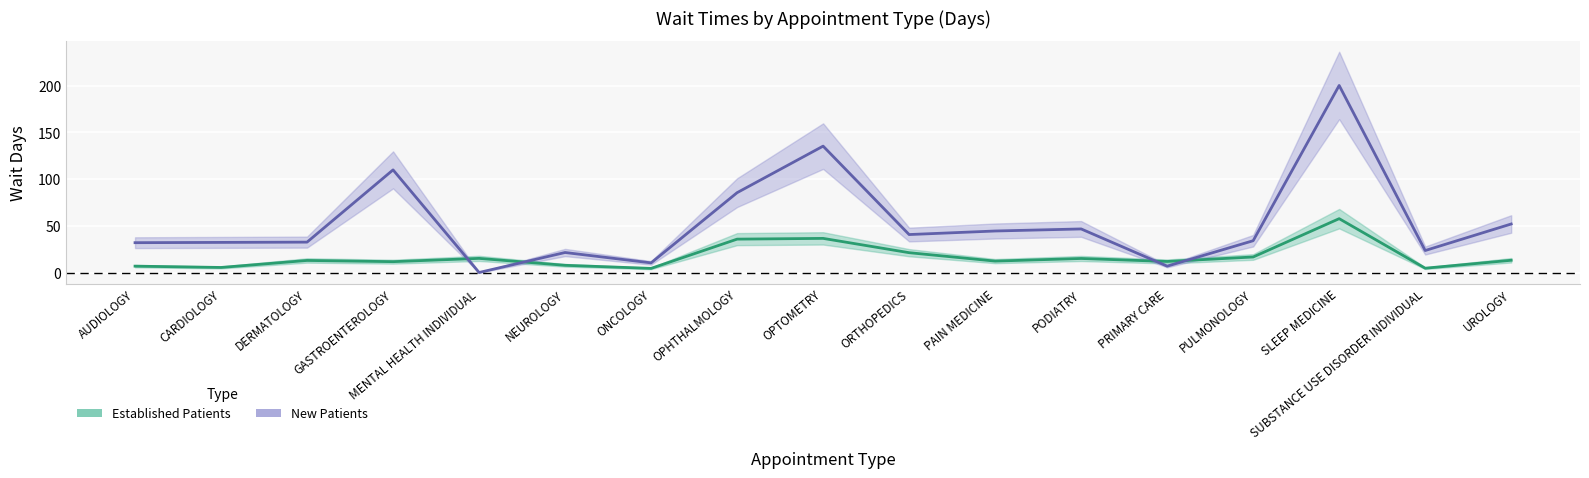

The EstablishedPatients series shows 20.4 at UROLOGY. True or false?

False